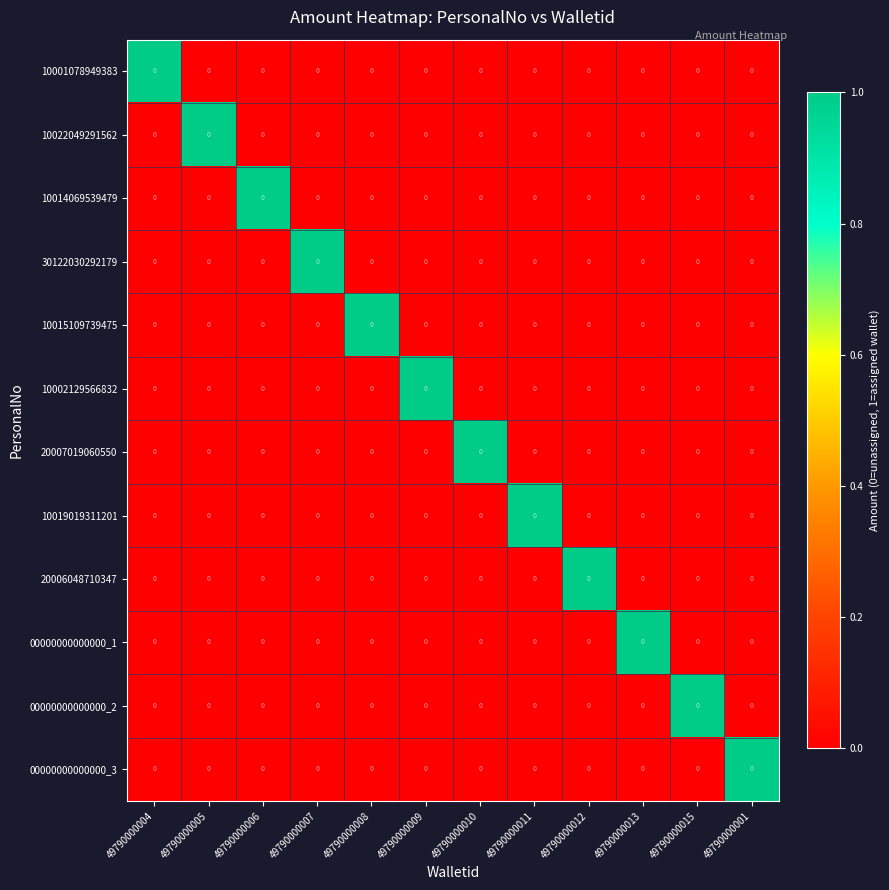

How many positive values does the 00000000000000_1 series have?

1